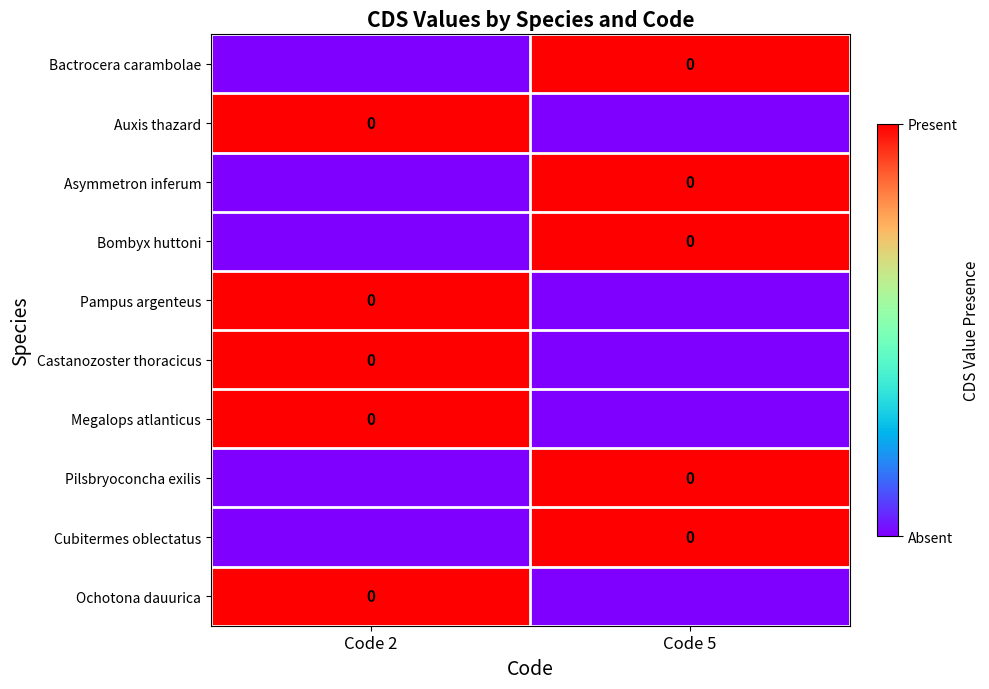

Which has a higher value, Code 5 or Code 2?

Code 5